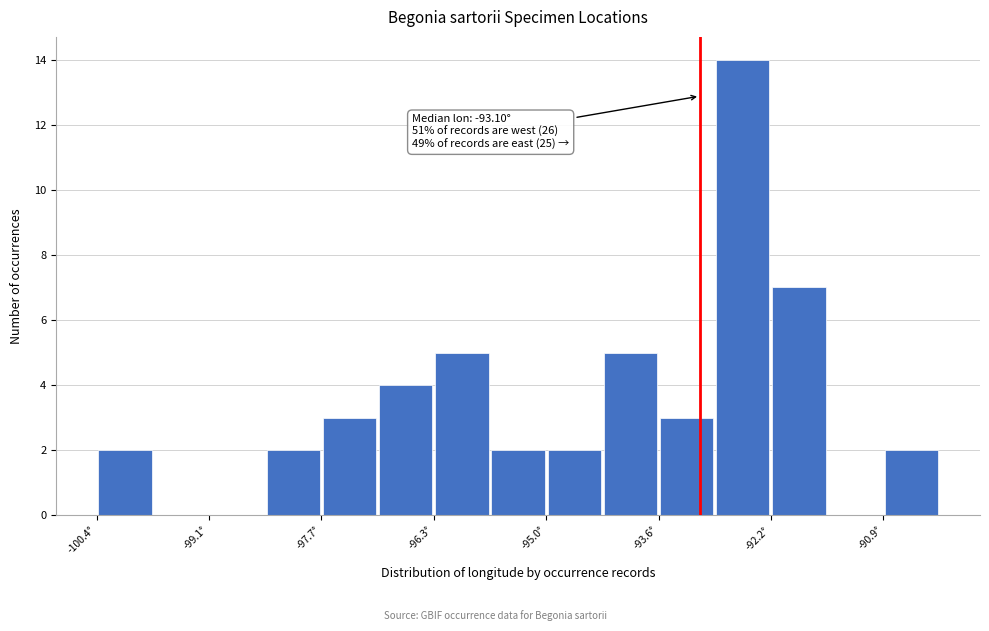

Read against the x-axis, roughly where is the centre of the tallest bar?

-92.6